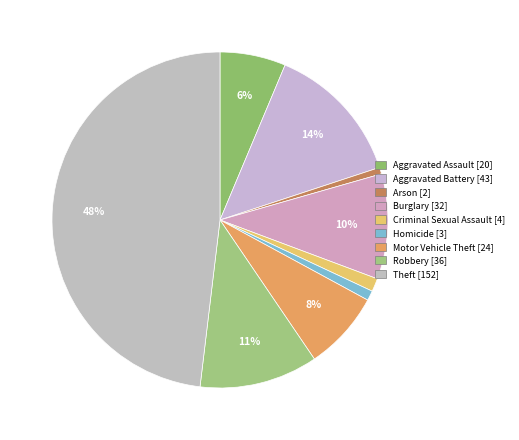

How many slices are in this pie chart?

9